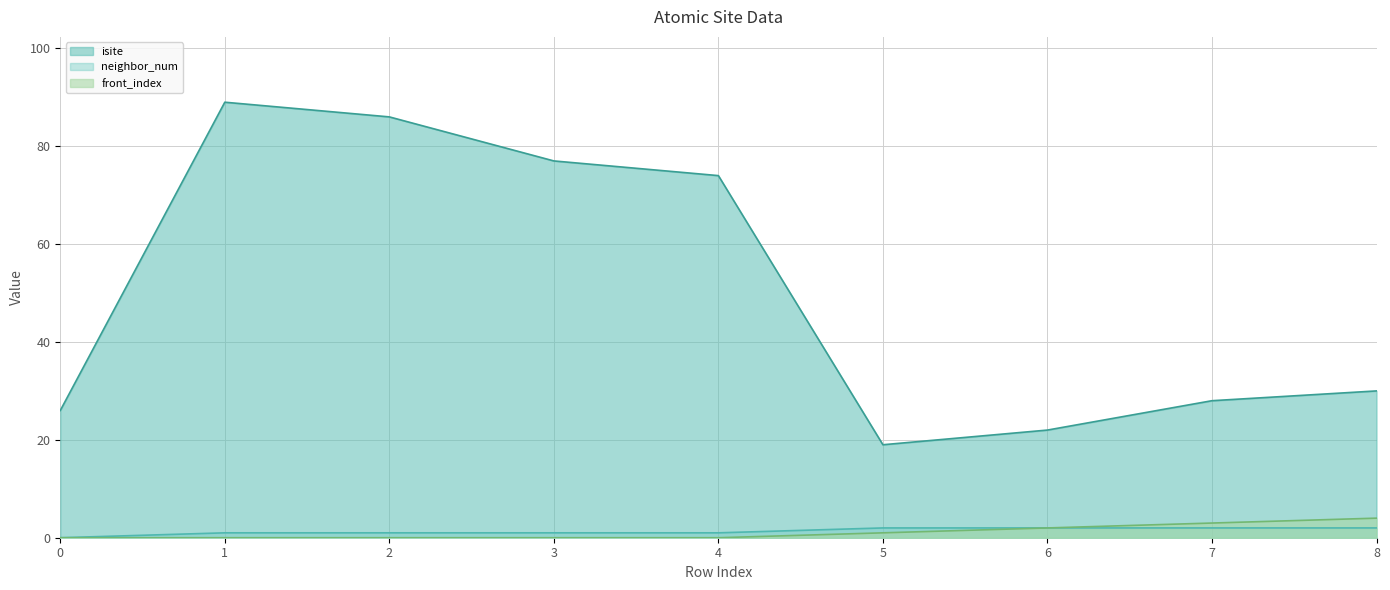

Reading left to right, list all the values displayed in this chart.

isite: 26	89	86	77	74	19	22	28	30
neighbor_num: 0	1	1	1	1	2	2	2	2
front_index: 0	0	0	0	0	1	2	3	4